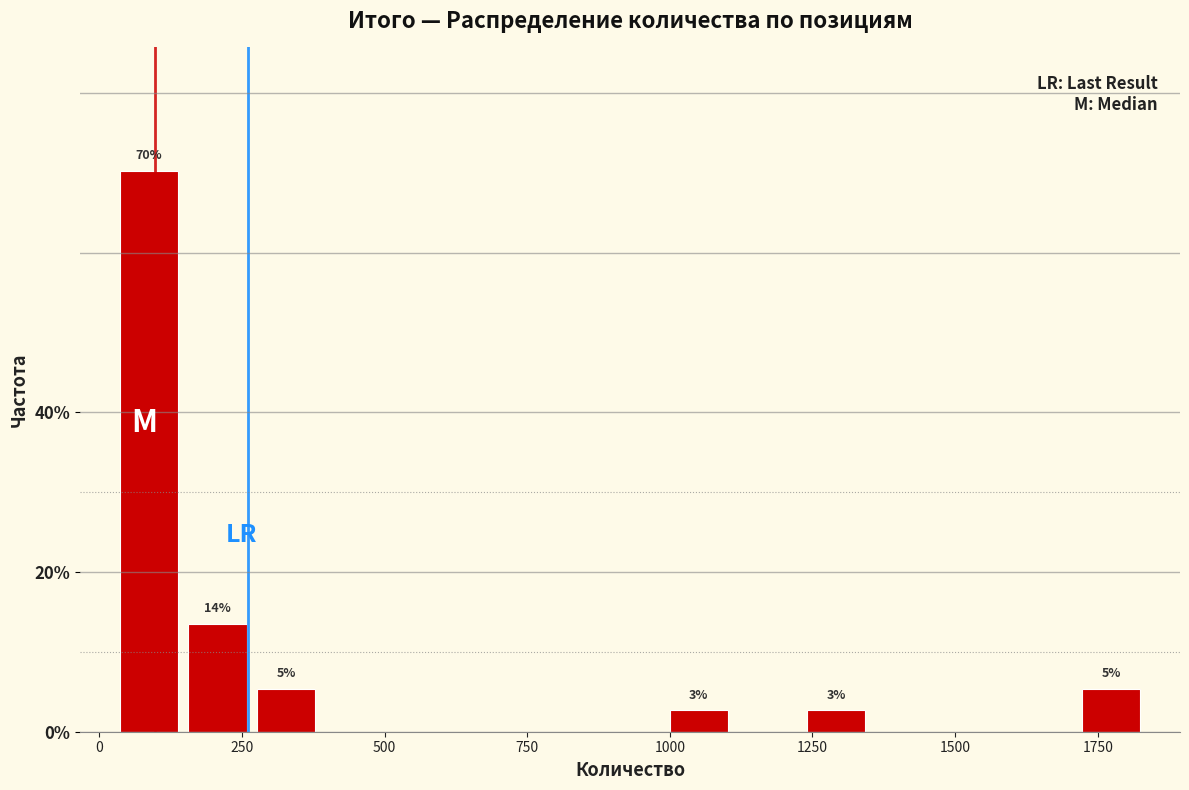

Read against the x-axis, roughly where is the centre of the tallest bar?

100